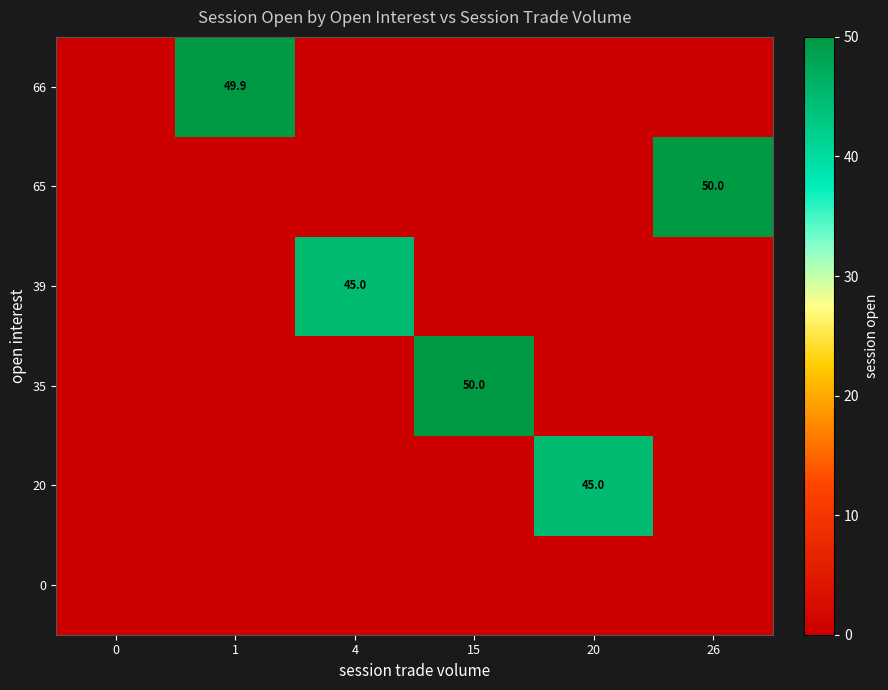

Is it true that 66 equals 17.6 at 1?

False